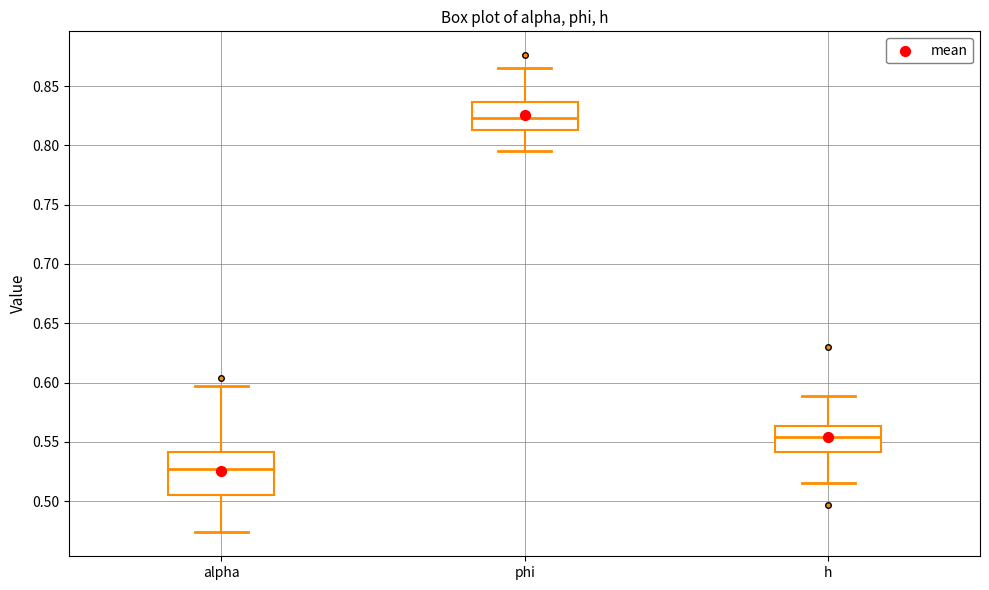

Reading left to right, read every box against the y-axis: the position of its median line, the range the box covers, and the ends of its whiskers. The values are not printed on the chart, so give them approximately, as read against the axis.

alpha: median 0.525, box 0.505 to 0.540, whiskers 0.475 to 0.595
phi: median 0.825, box 0.815 to 0.835, whiskers 0.795 to 0.865
h: median 0.555, box 0.540 to 0.565, whiskers 0.515 to 0.590